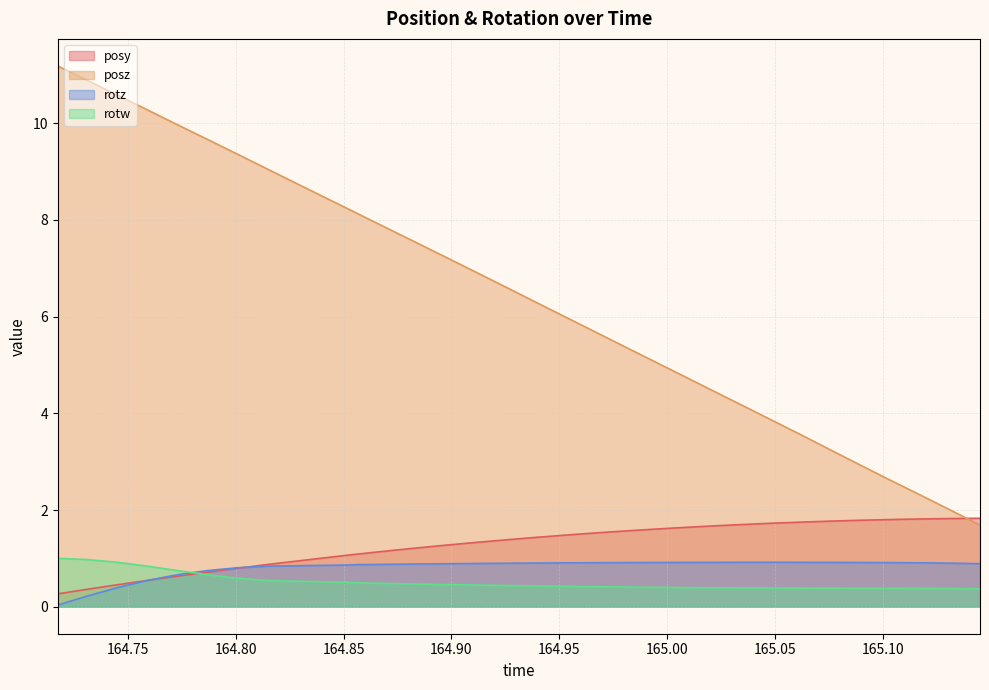

At which label does posz first exceed 6?

164.7175